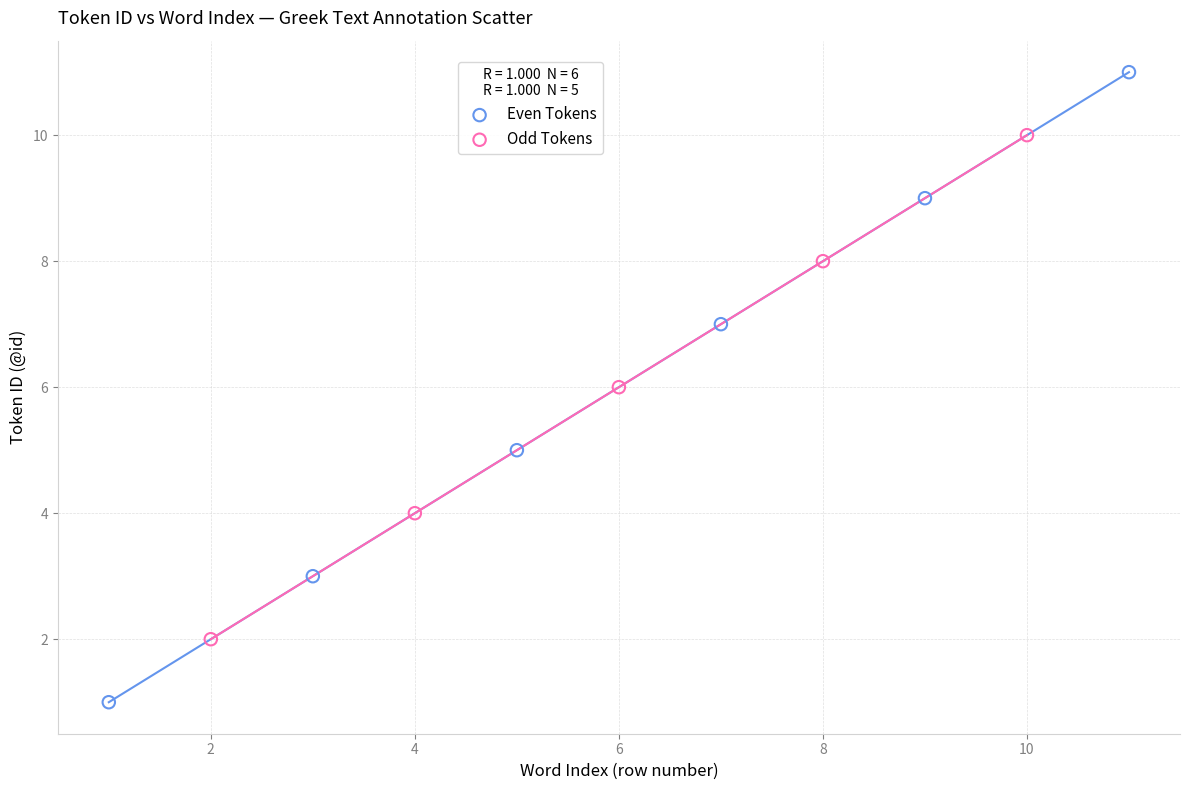

Which series reaches the minimum Y coordinate?

Even Tokens